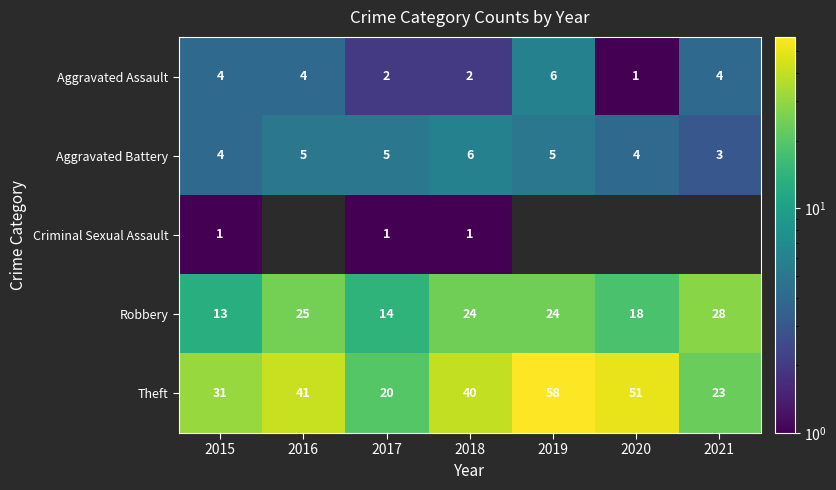

Which category has the lowest value across all series?

2020